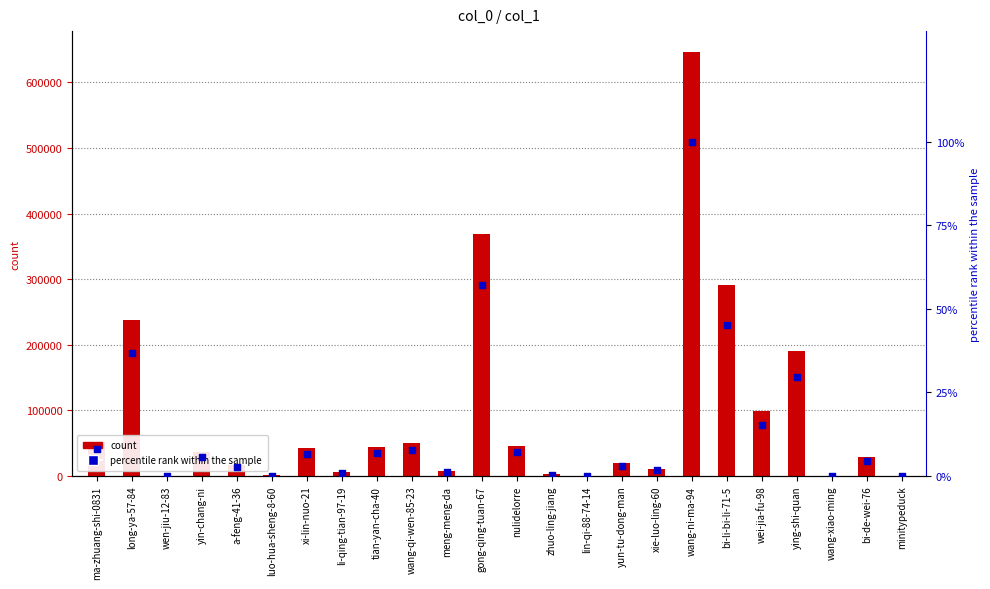

Is the value of percentile rank within the sample at wei-jia-fu-98 greater than the value of count at xie-luo-ling-60?

No